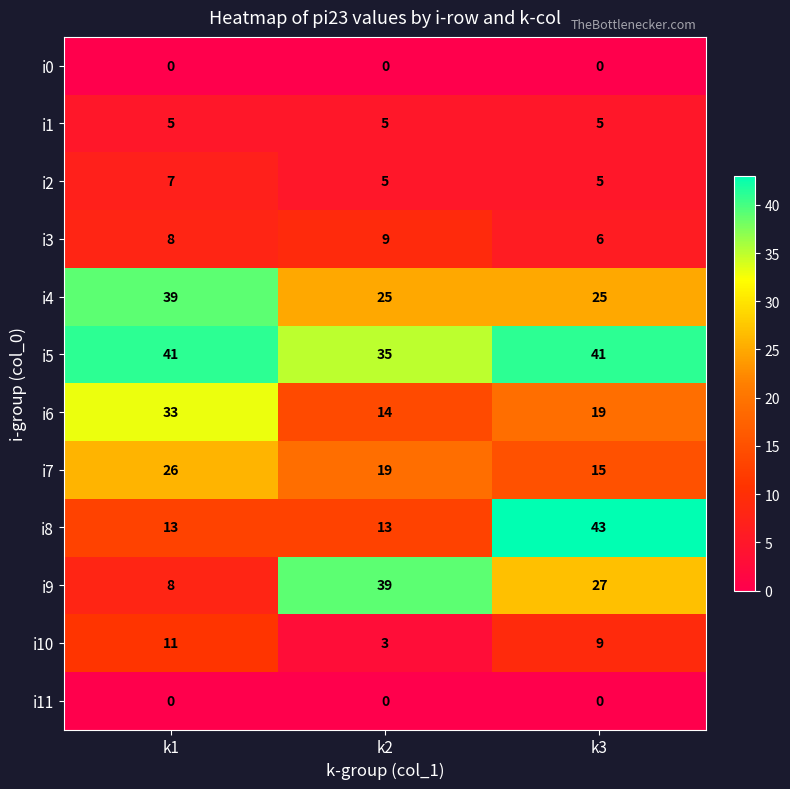

The value of i5 at k1 is 41. True or false?

True